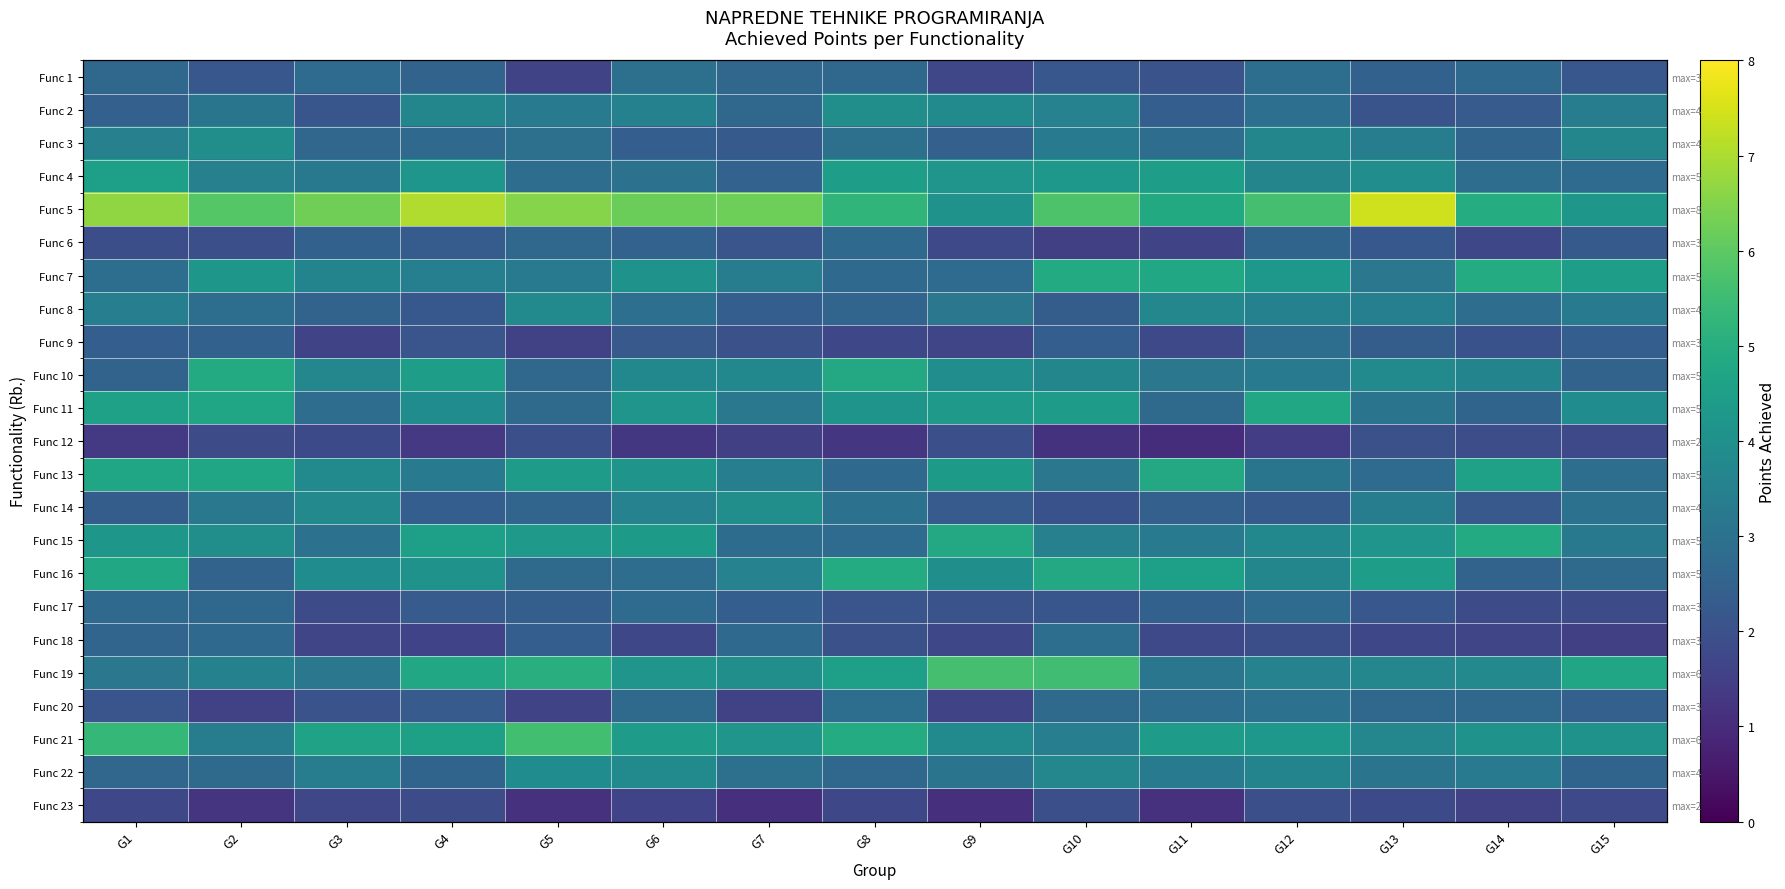

What is the average value of the Func 17 series?

2.3